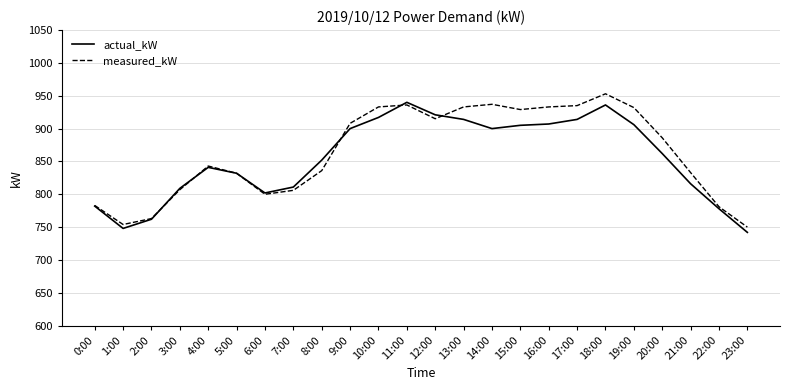

The value of measured_kW at 11:00 is 936. True or false?

True